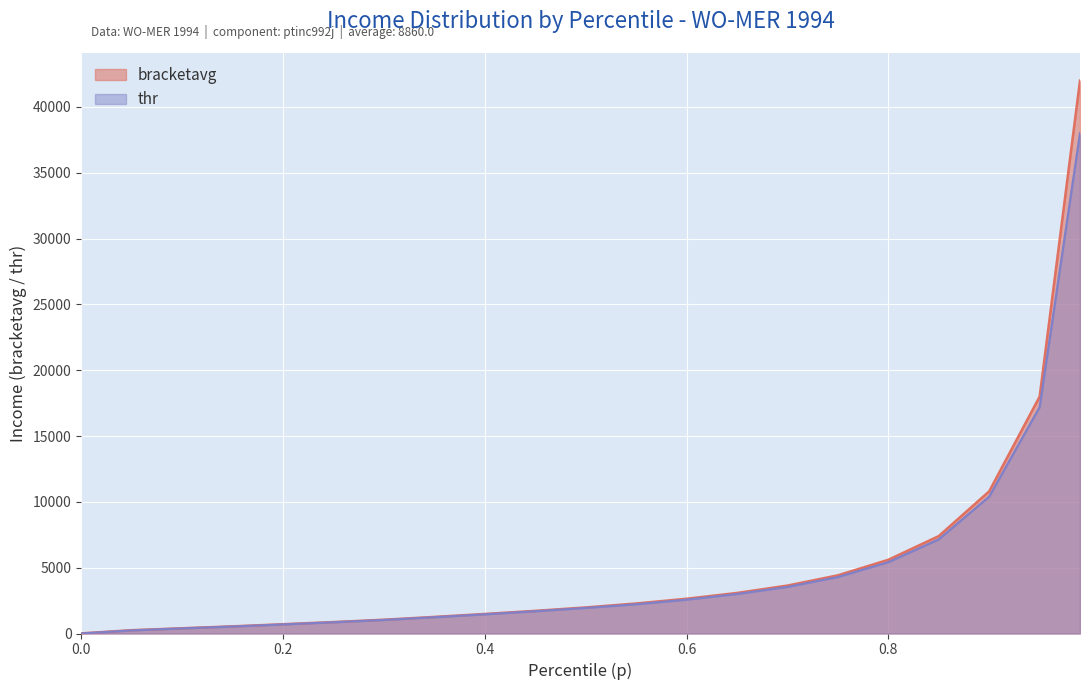

How many data points does each series have?

21